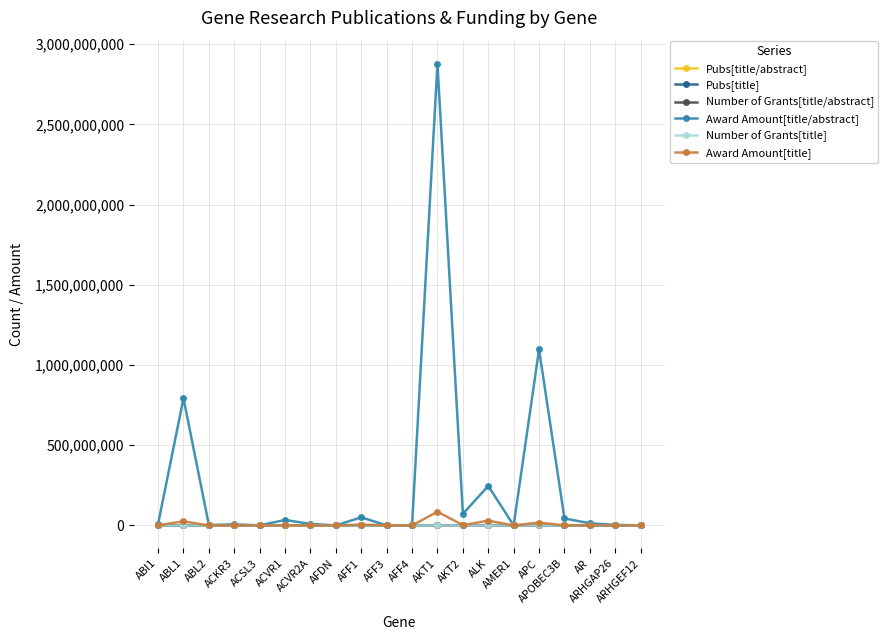

Which series has the largest total across all categories?

Award Amount[title/abstract]